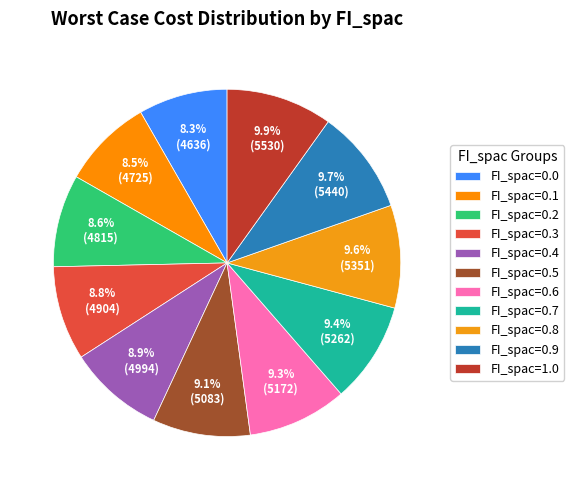

Combined, what portion of the pie is FI_spac=0.6 and FI_spac=0.2?

17.9%